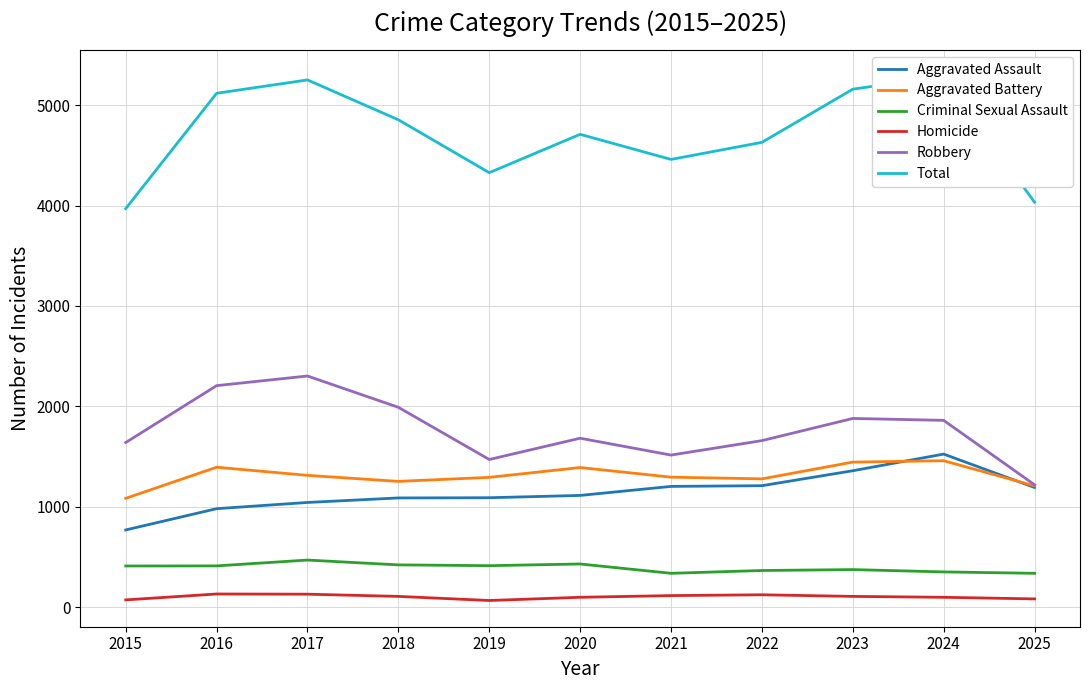

Is this an area chart (filled region under the line)?

No